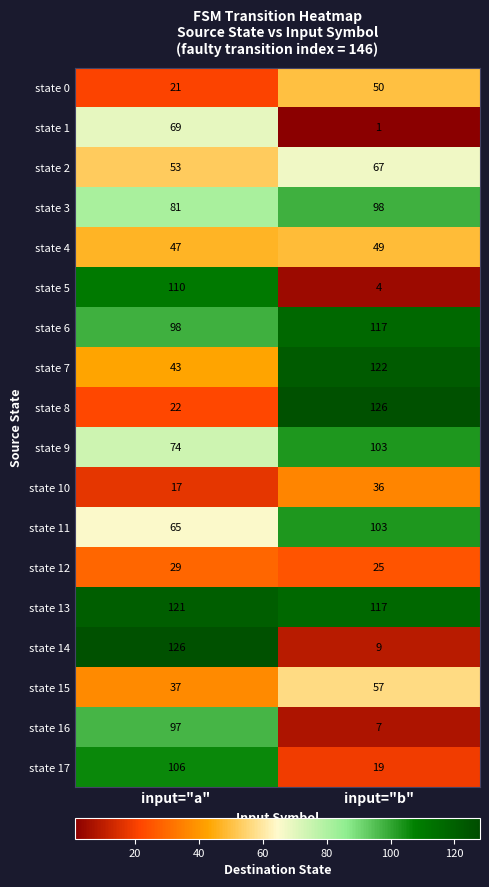

Which series has the largest range (max minus min)?

state 14